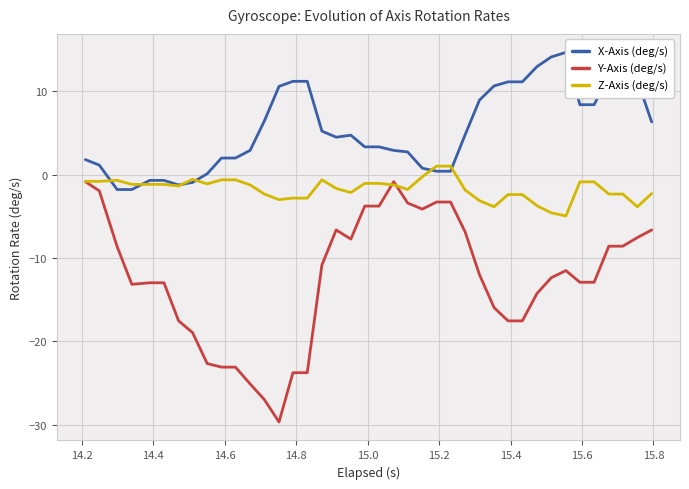

How many times do X-Axis (deg/s) and Z-Axis (deg/s) cross each other?

6